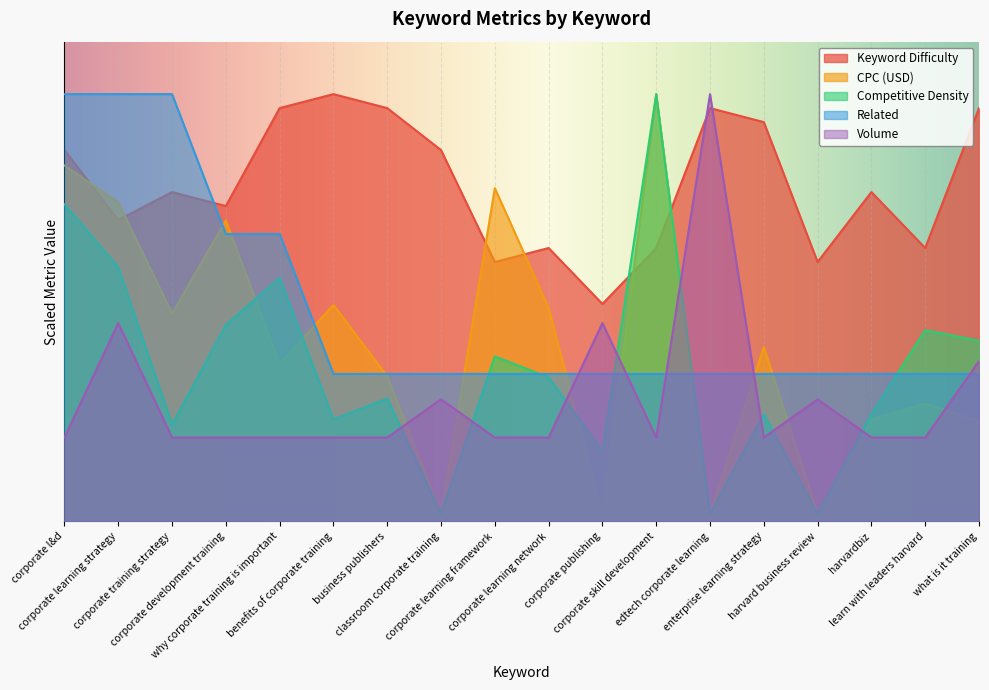

Reading left to right, extract all data points from this chart.

Keyword Difficulty: 24.8	20.1	22.0	21.0	27.6	28.5	27.6	24.8	17.3	18.2	14.5	18.2	27.6	26.6	17.3	22.0	18.2	27.6
CPC (USD): 23.7	21.3	13.9	20.1	10.5	14.4	9.7	0.5	22.2	14.2	0.5	28.5	0.5	11.6	0.5	6.8	7.9	6.7
Competitive Density: 21.1	16.9	6.5	13.1	16.2	6.8	8.2	0.5	11.0	9.6	4.7	28.5	0.5	7.1	0.5	7.1	12.7	12.0
Related: 28.5	28.5	28.5	19.2	19.2	9.8	9.8	9.8	9.8	9.8	9.8	9.8	9.8	9.8	9.8	9.8	9.8	9.8
Volume: 5.6	13.2	5.6	5.6	5.6	5.6	5.6	8.1	5.6	5.6	13.2	5.6	28.5	5.6	8.1	5.6	5.6	10.7